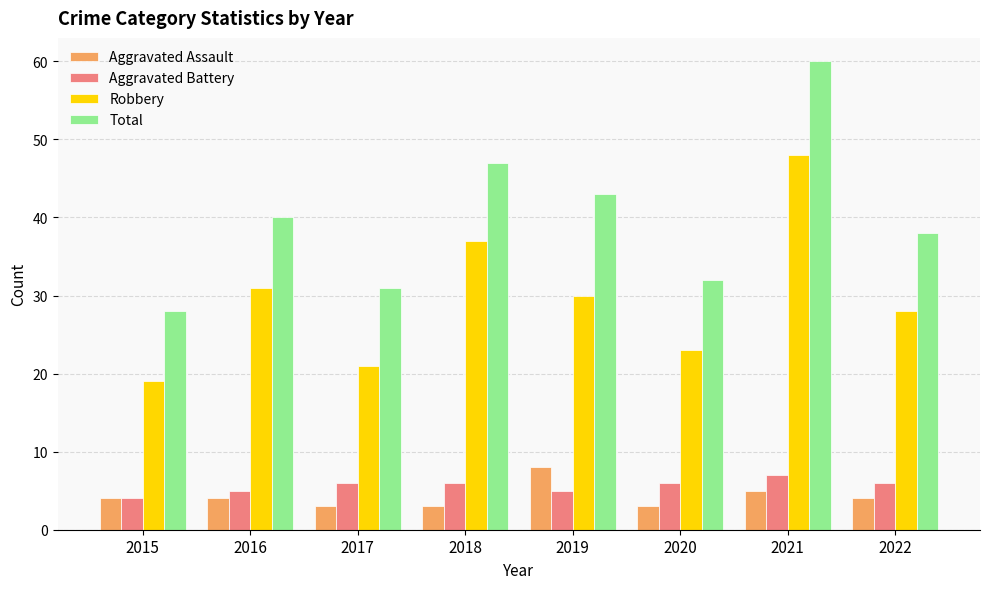

What is the value of the Aggravated Assault bar at the 4th from the left?

3